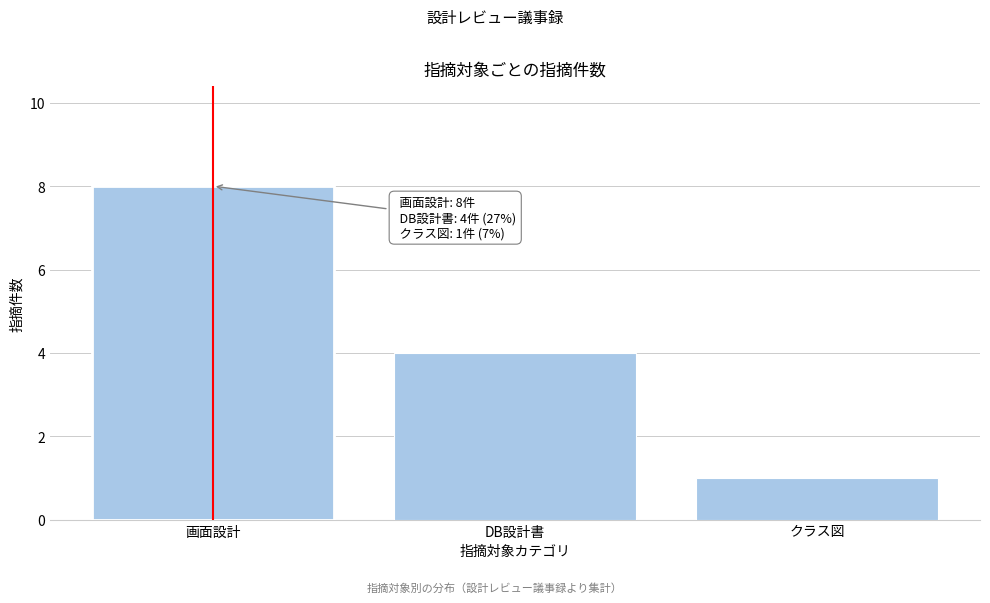

Reading left to right, extract all data points from this chart.

画面設計=8	DB設計書=4	クラス図=1